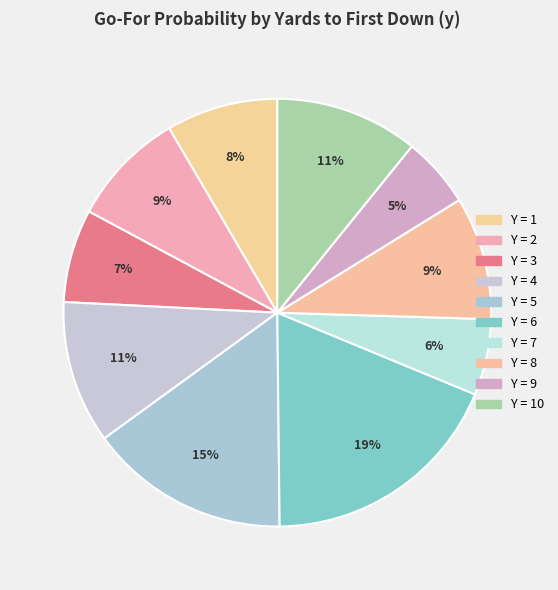

How many slices are in this pie chart?

10